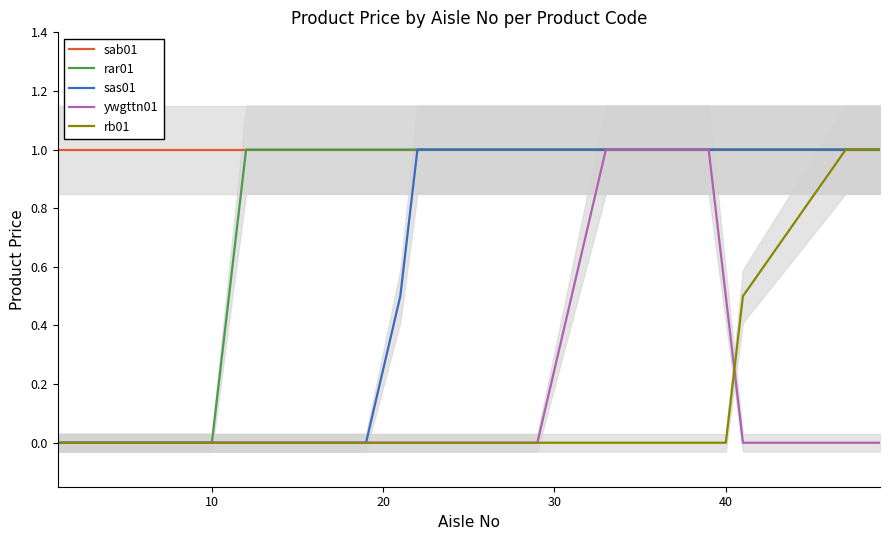

List the series in order of their peak value, highest first.

sab01, rar01, sas01, ywgttn01, rb01